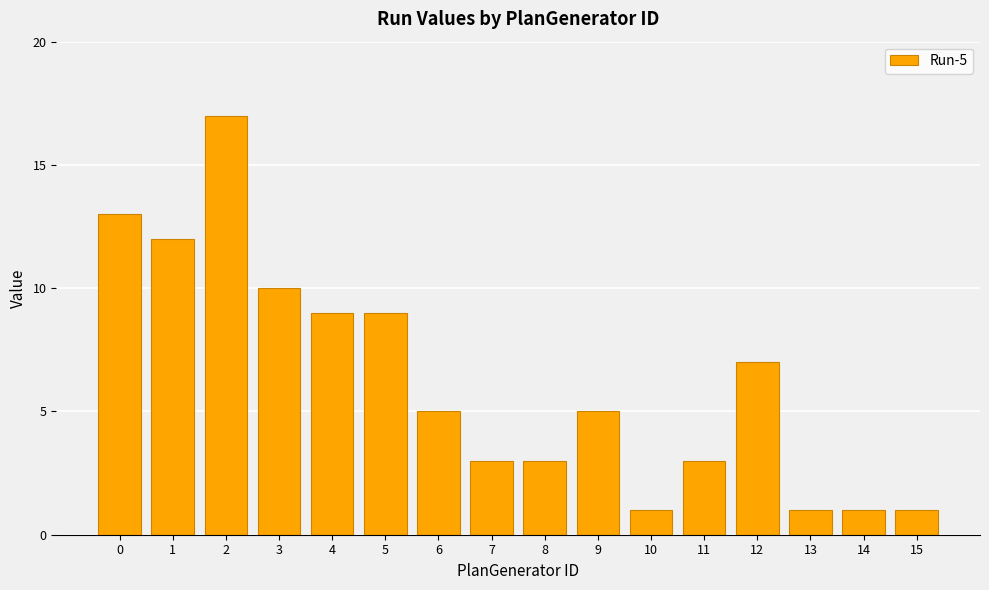

True or false: the data shows 14 at 3.

False